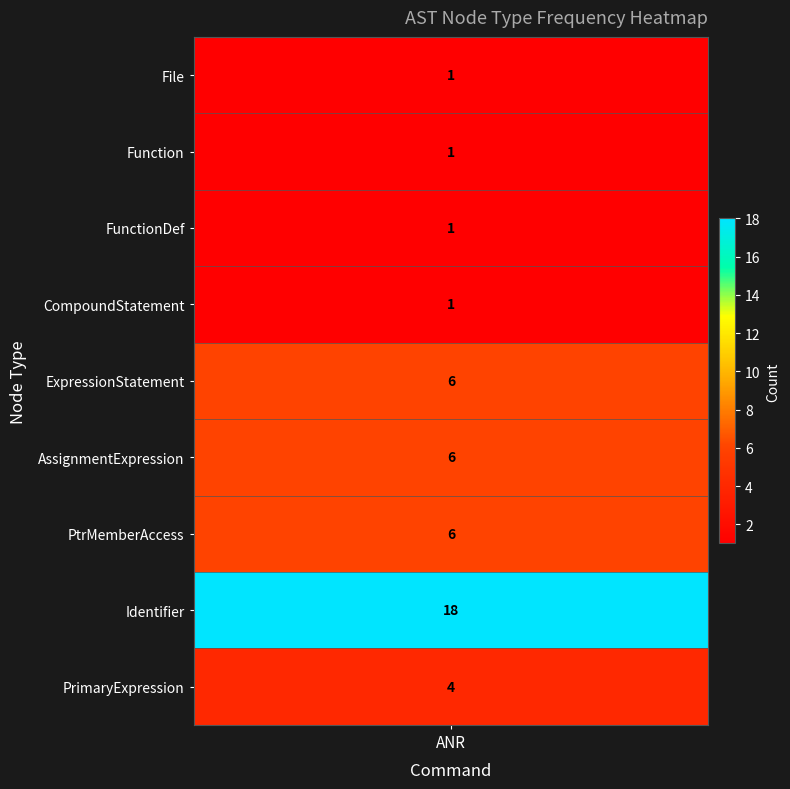

Rank the categories by value from highest to lowest.

Identifier, ExpressionStatement, AssignmentExpression, PtrMemberAccess, PrimaryExpression, File, Function, FunctionDef, CompoundStatement